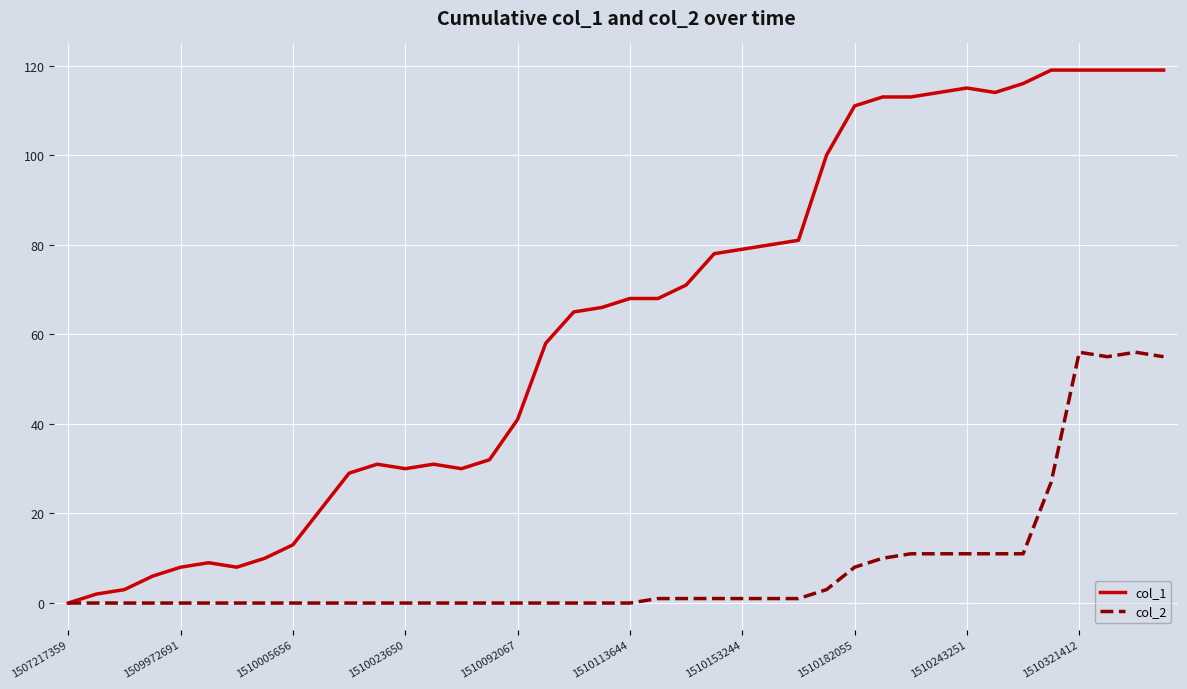

Which series has the largest range (max minus min)?

col_1